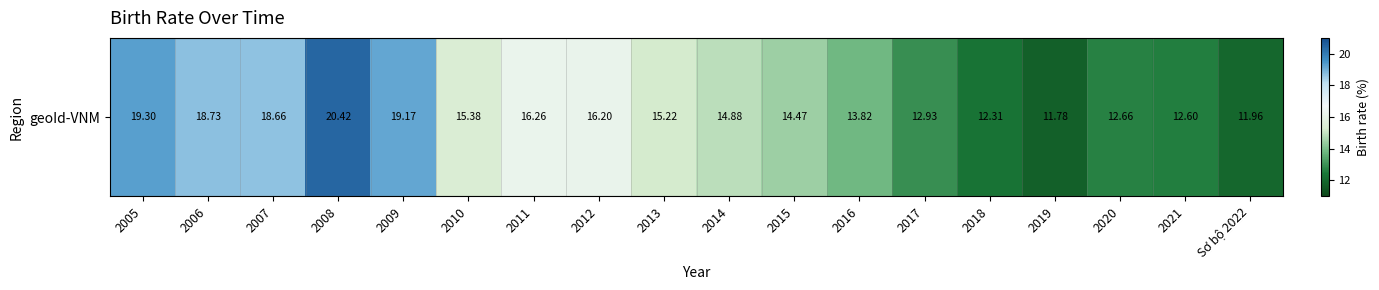

The value at 2021 is 12.6. True or false?

True